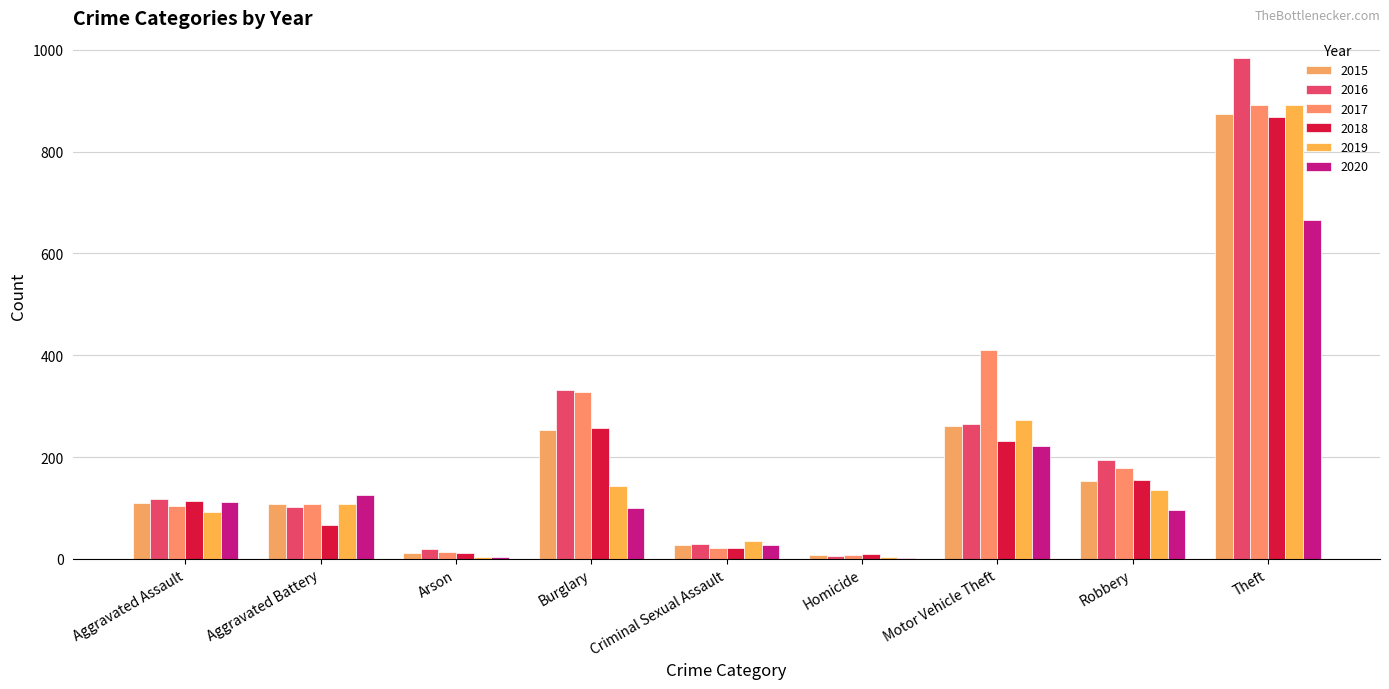

What is the difference between the maximum and minimum values in the 2016 series?

977